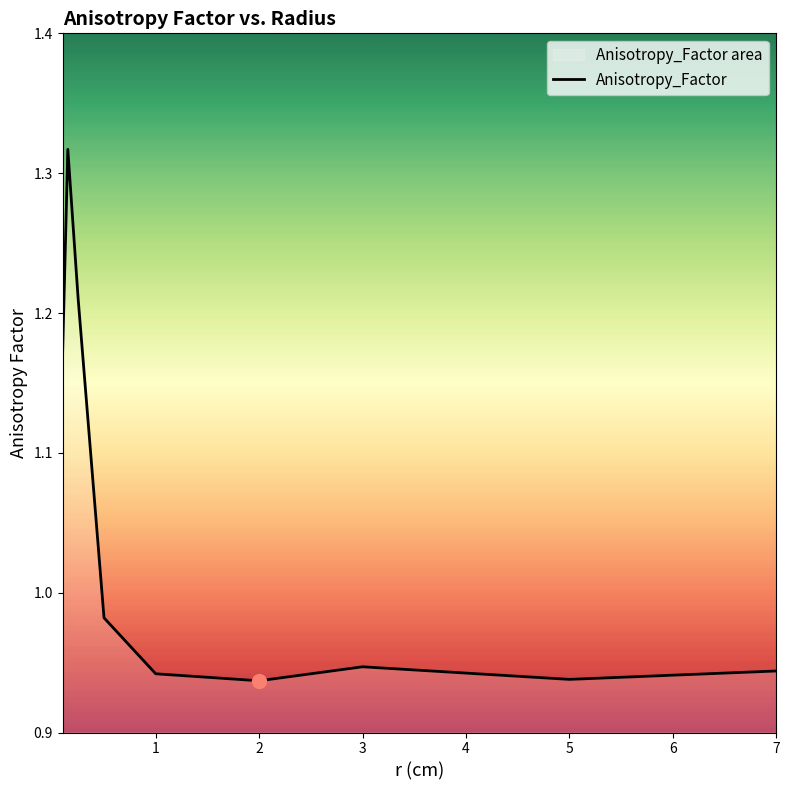

What is the greatest value displayed?

1.3